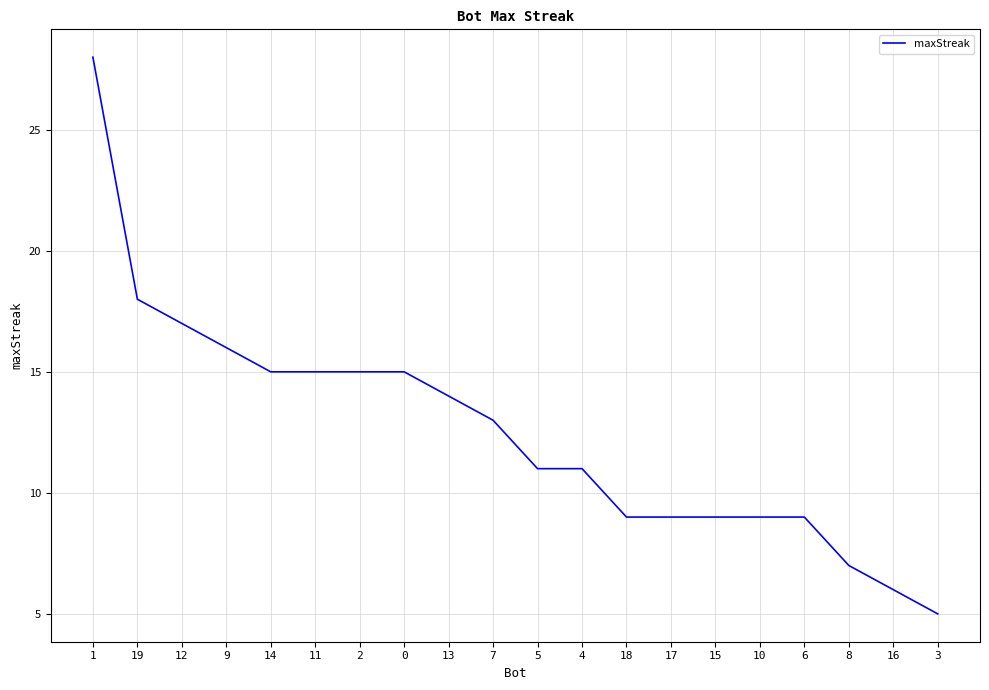

Read the value at 18.

9